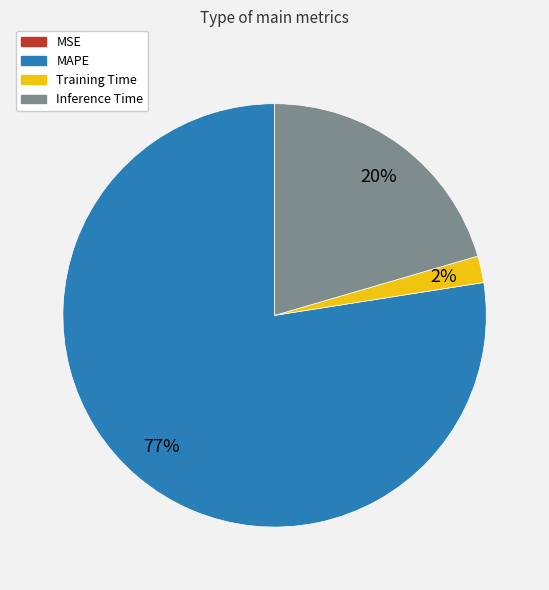

To the nearest percent, what is the difference between the Training Time and Inference Time slice percentages?

18%